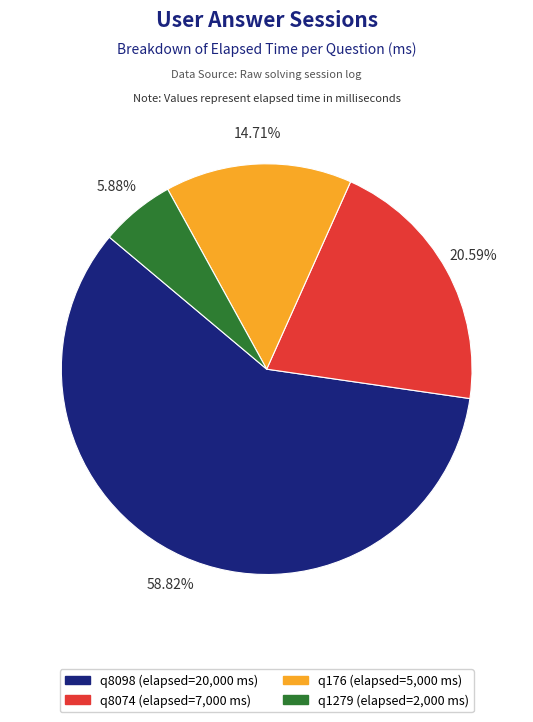

How many segments does this pie chart have?

4